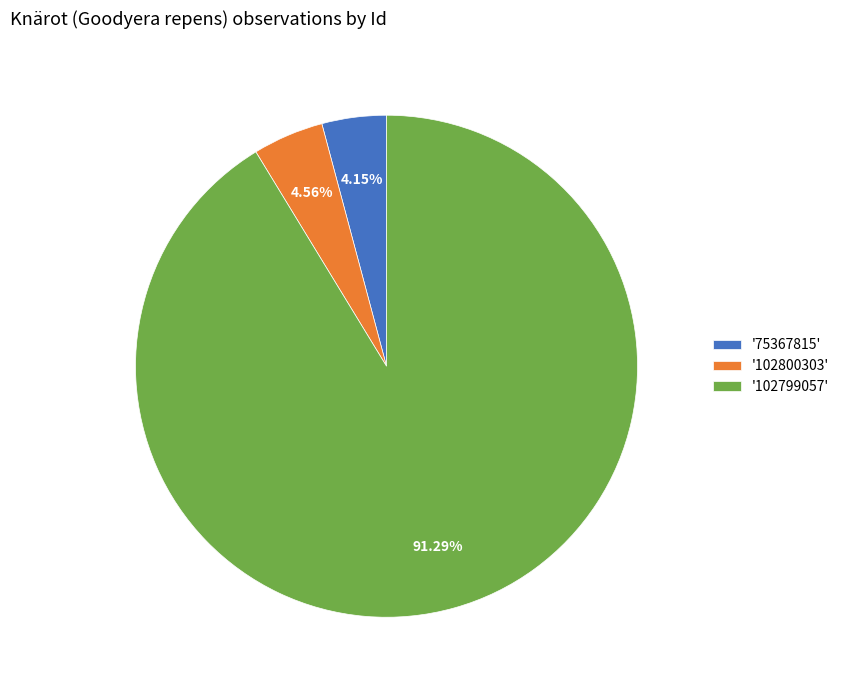

Combined, do '102800303' and '75367815' account for over 50%?

No